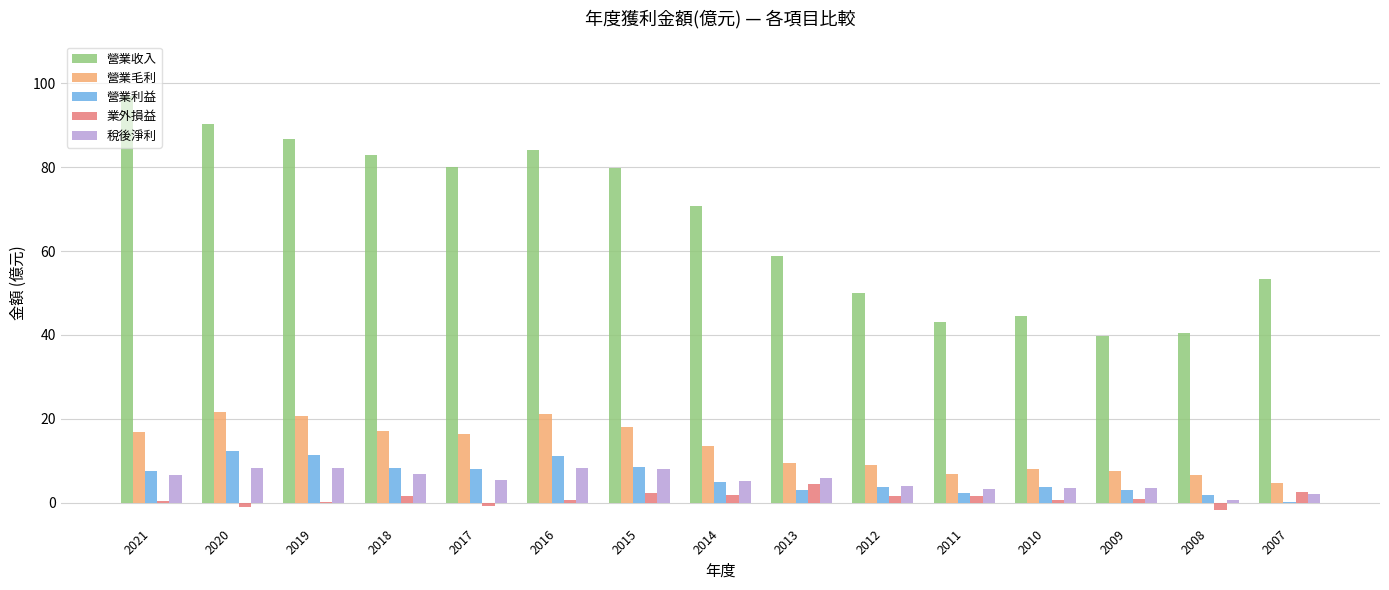

The value of 稅後淨利 at 2014 is 5.1. True or false?

True